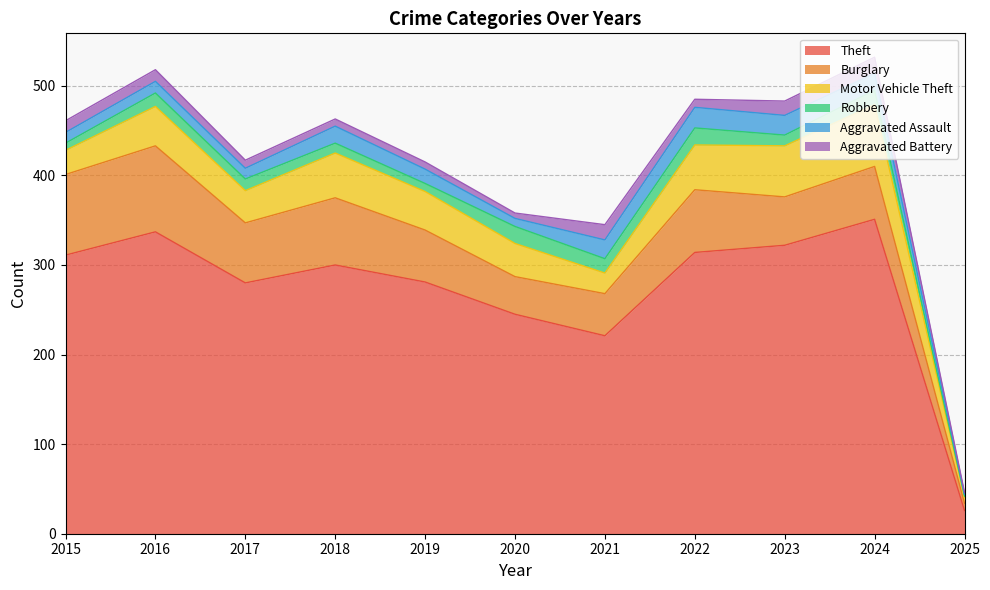

How many data points in Theft are less than 300?

5